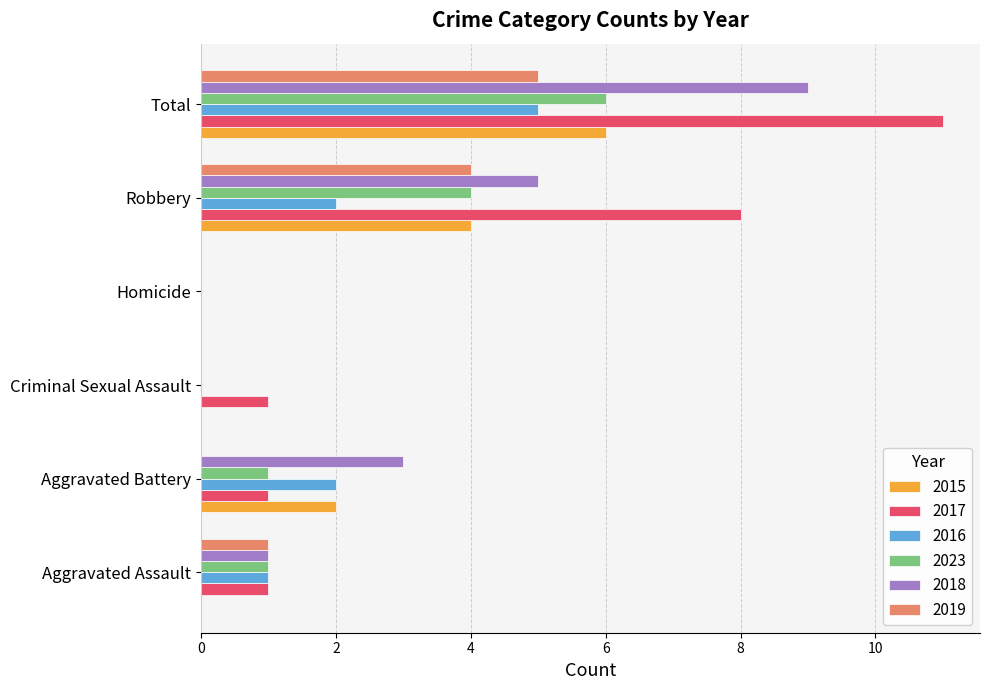

What is the average value of the 2023 series?

2